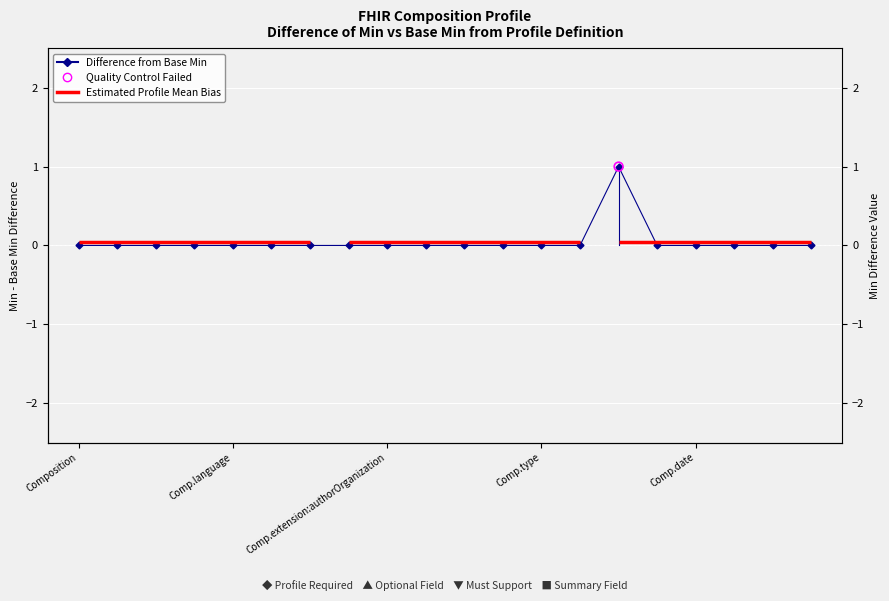

Which has a higher value, 16 or 9?

16